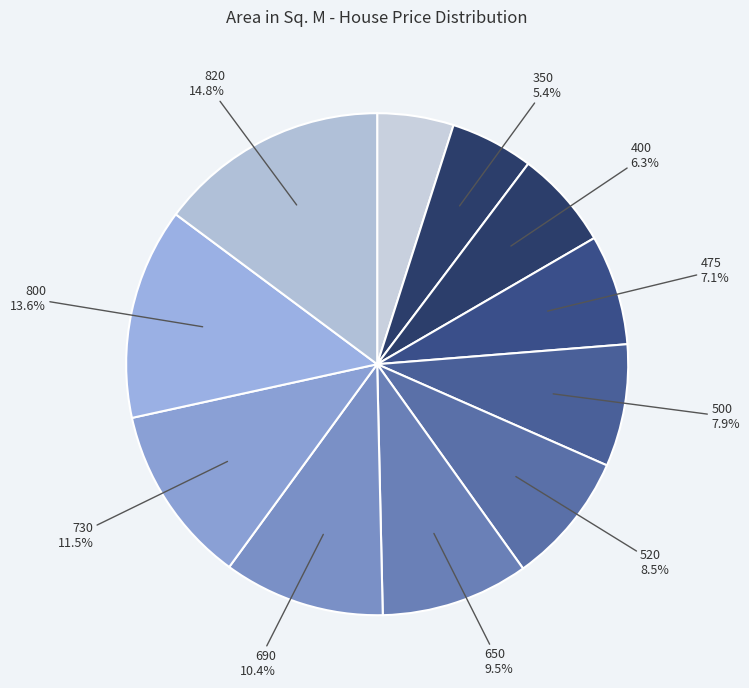

Count the number of slices in the pie.

11